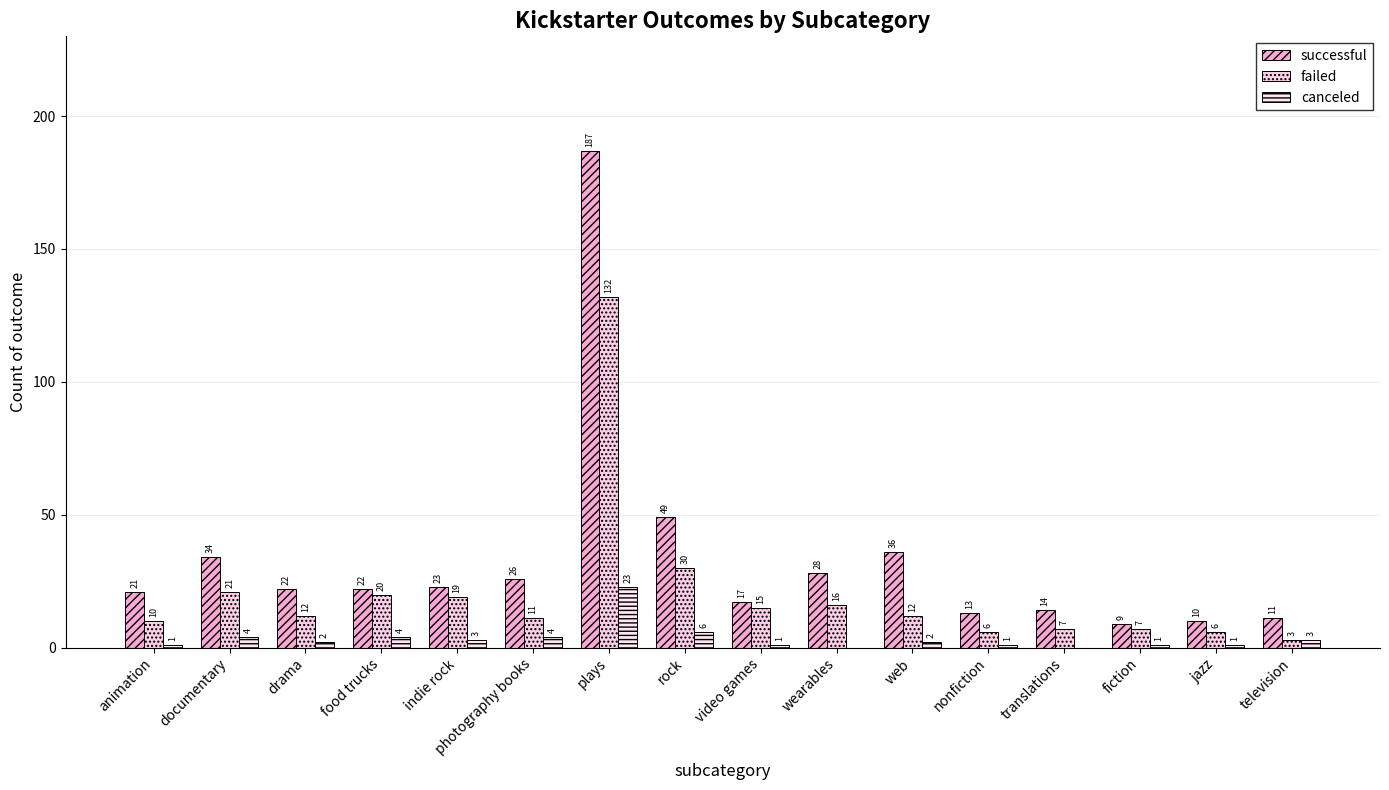

Where is canceled nearest to the value 11?

rock